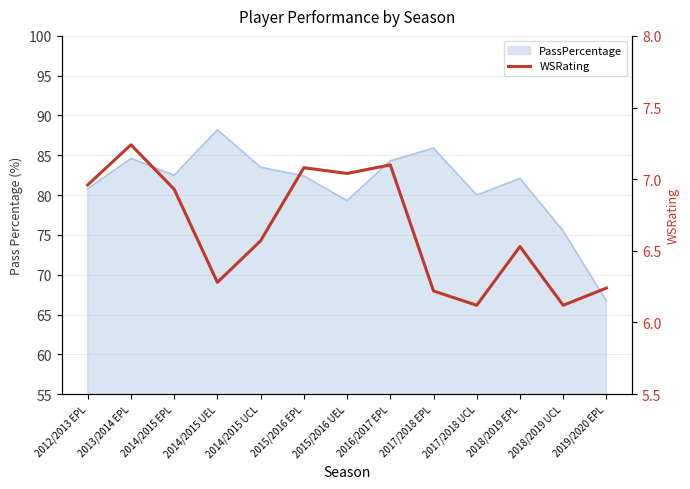

The chart shows a value of 6.2 at 2017/2018 EPL. True or false?

True